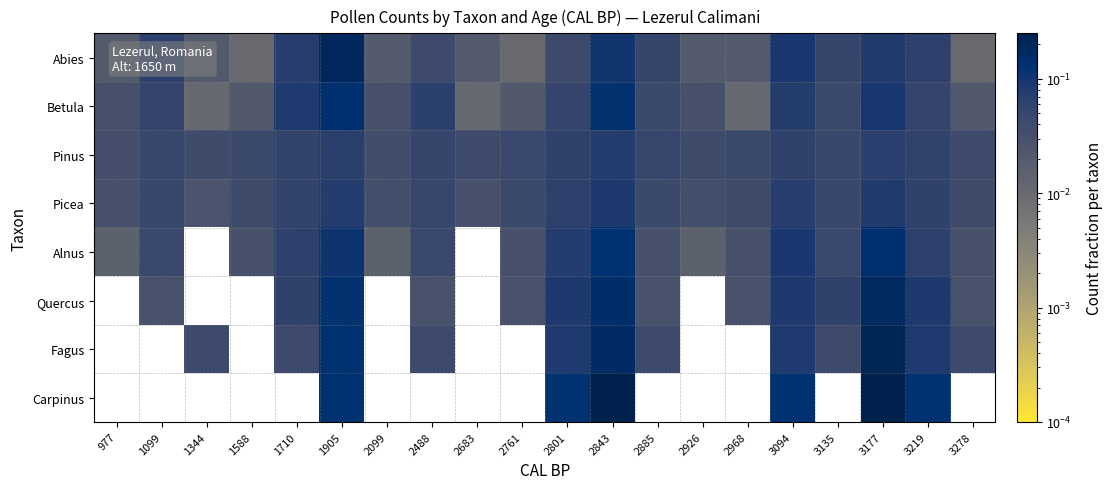

How many data points does each series have?

20